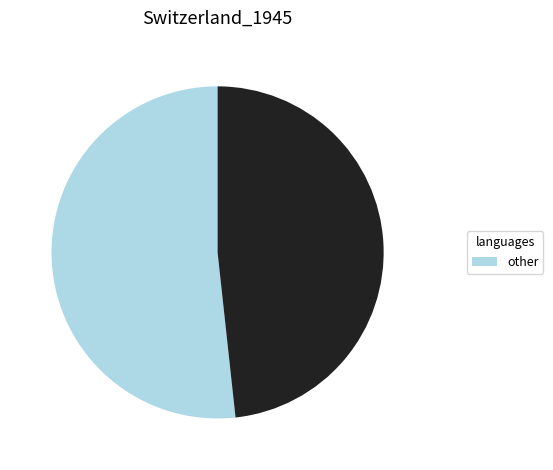

Is there a majority slice in this chart?

Yes